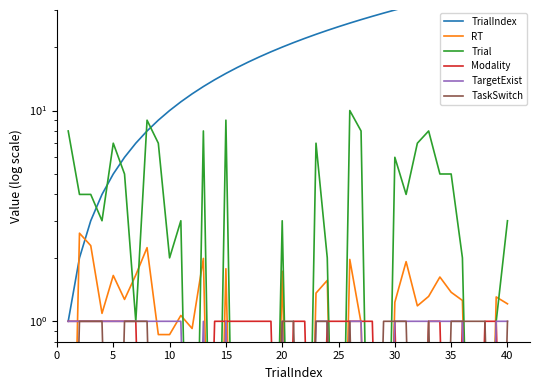

Rank the series by their maximum value, from lowest to highest.

Modality, TargetExist, TaskSwitch, RT, Trial, TrialIndex